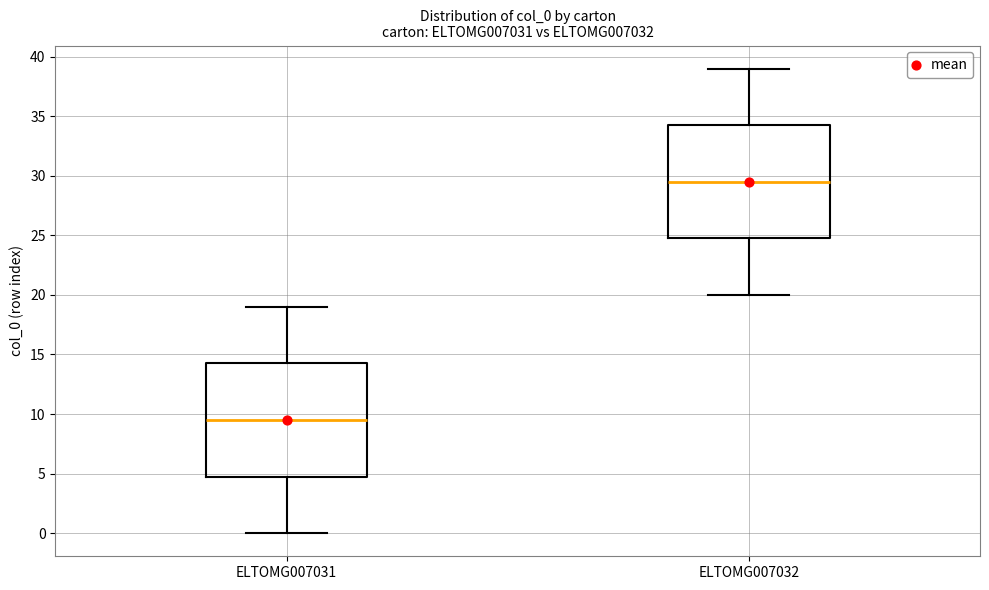

Reading left to right, read every box against the y-axis: the position of its median line, the range the box covers, and the ends of its whiskers. The values are not printed on the chart, so give them approximately, as read against the axis.

ELTOMG007031: median 9.5, box 5.0 to 14.5, whiskers 0.0 to 19.0
ELTOMG007032: median 29.5, box 25.0 to 34.5, whiskers 20.0 to 39.0